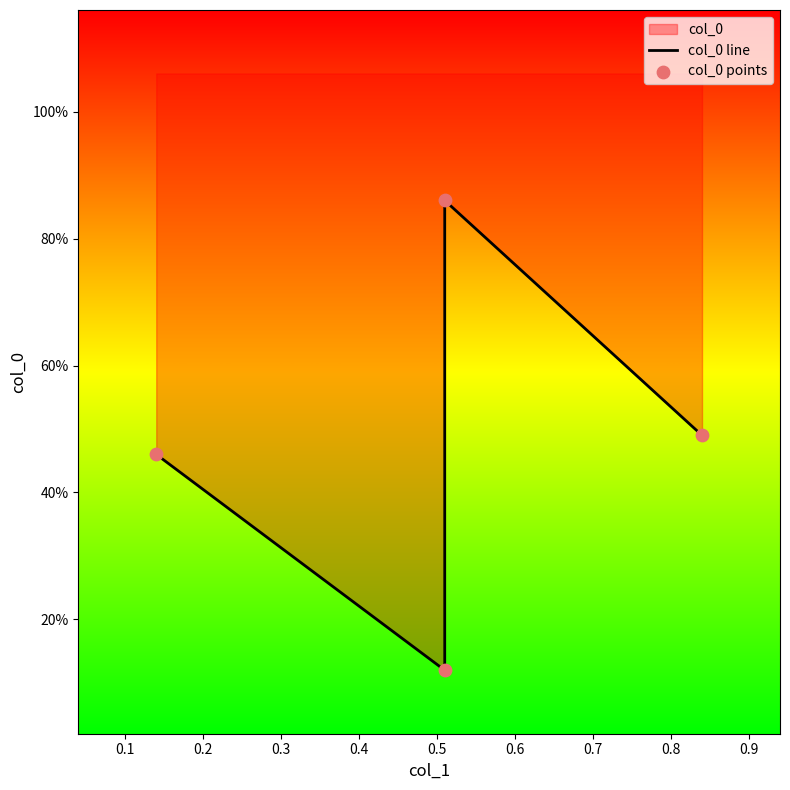

Which series reaches the minimum Y coordinate?

col_0 line